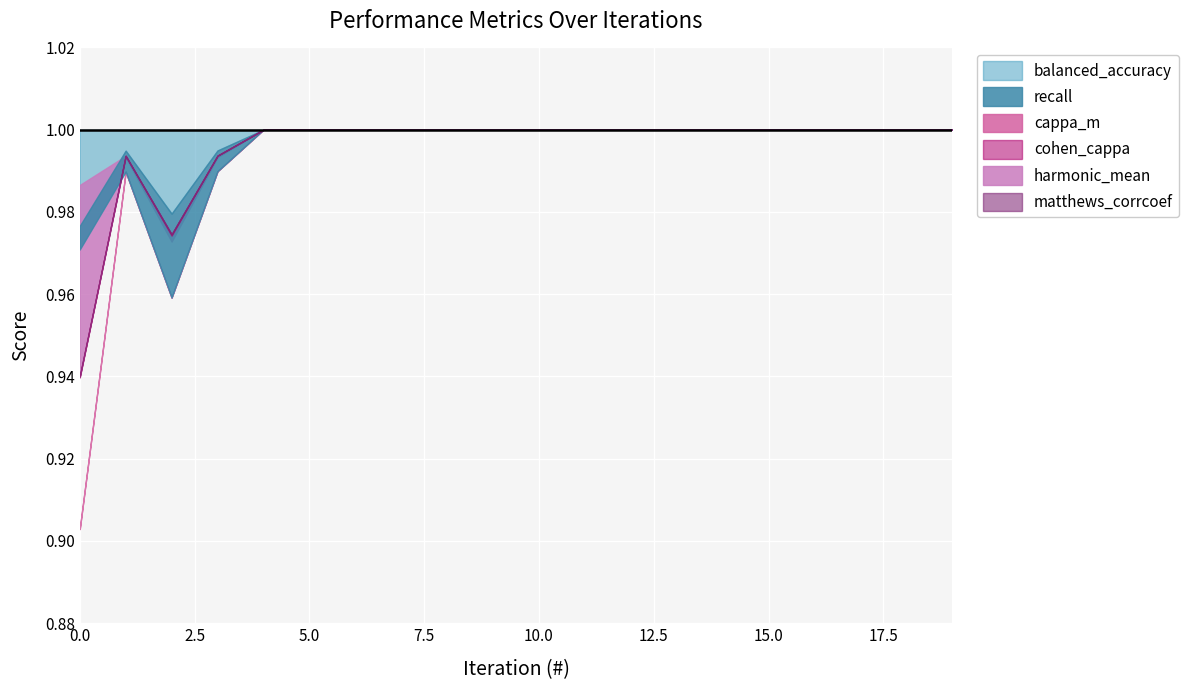

How many interior local peaks does the matthews_corrcoef series have?

1